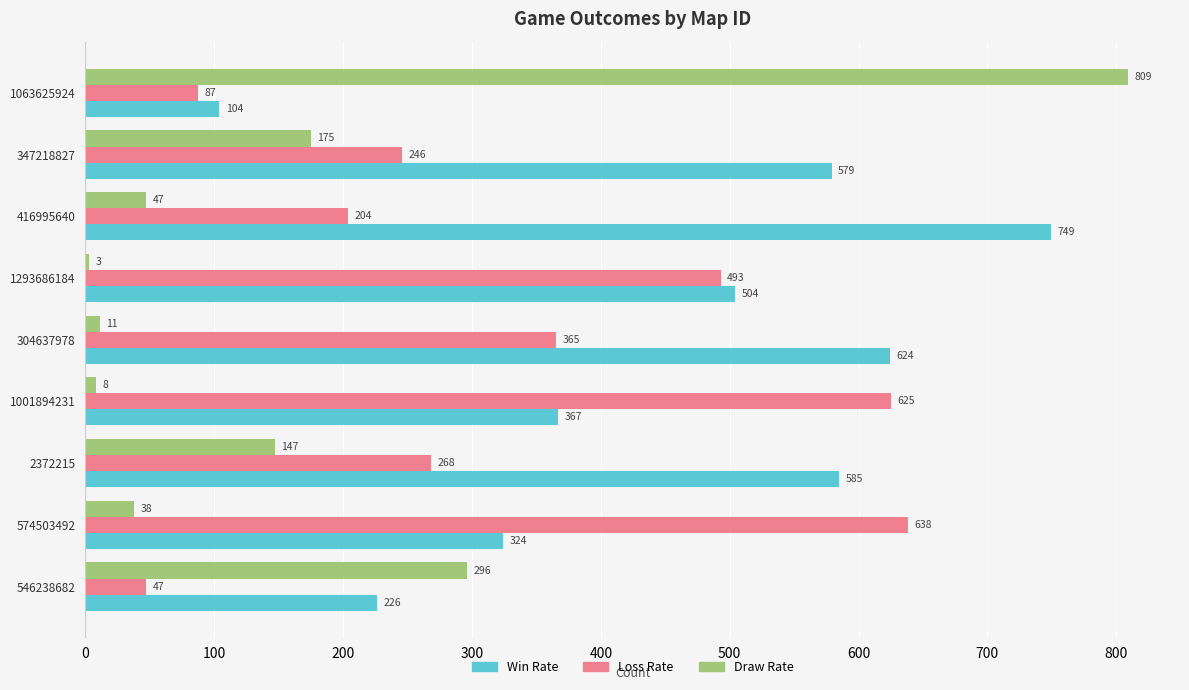

Which series changed the most between 416995640 and 546238682?

Win Rate